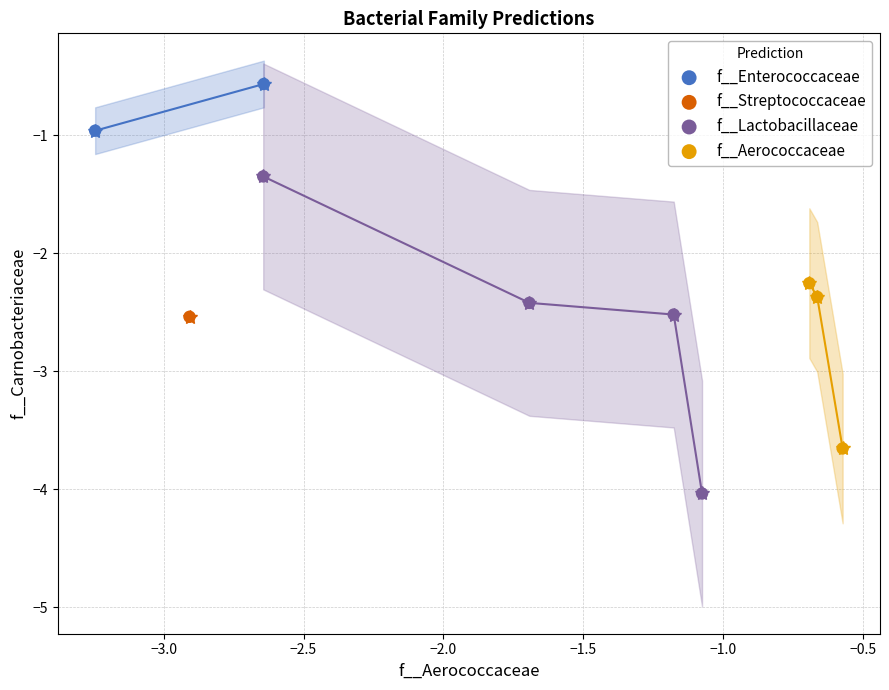

Which series contains the highest Y value?

f__Enterococcaceae